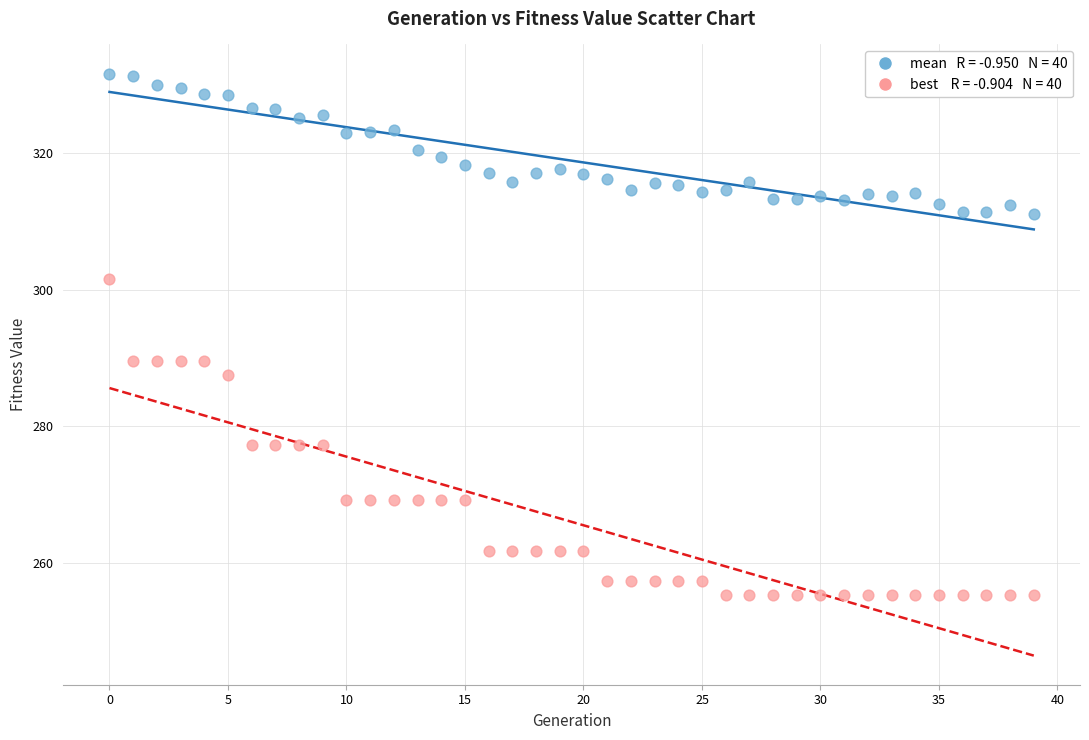

Across all data points, what is the range of Y values (max minus min)?

76.5